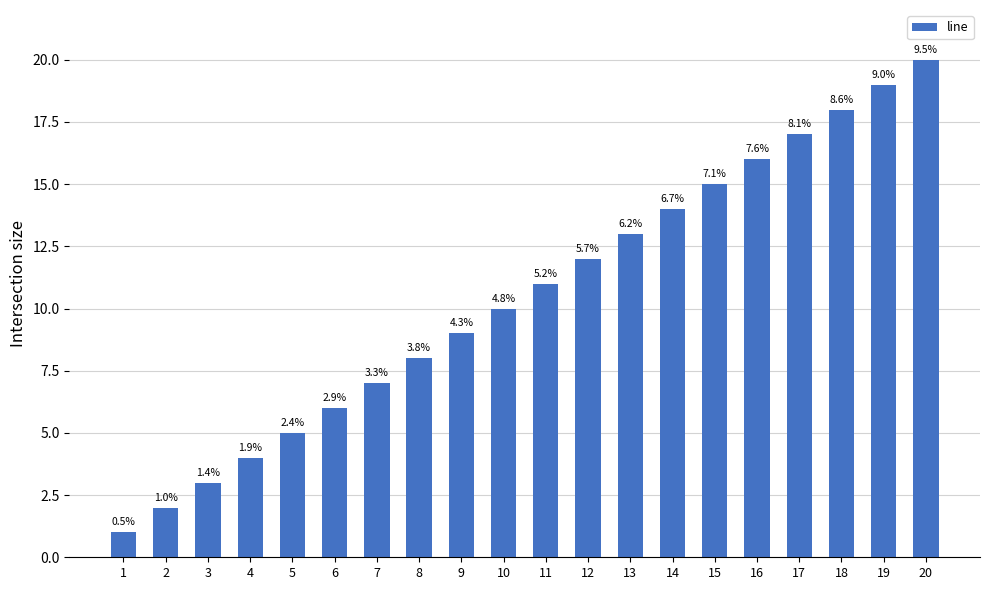

What value does the data have at 19?

19